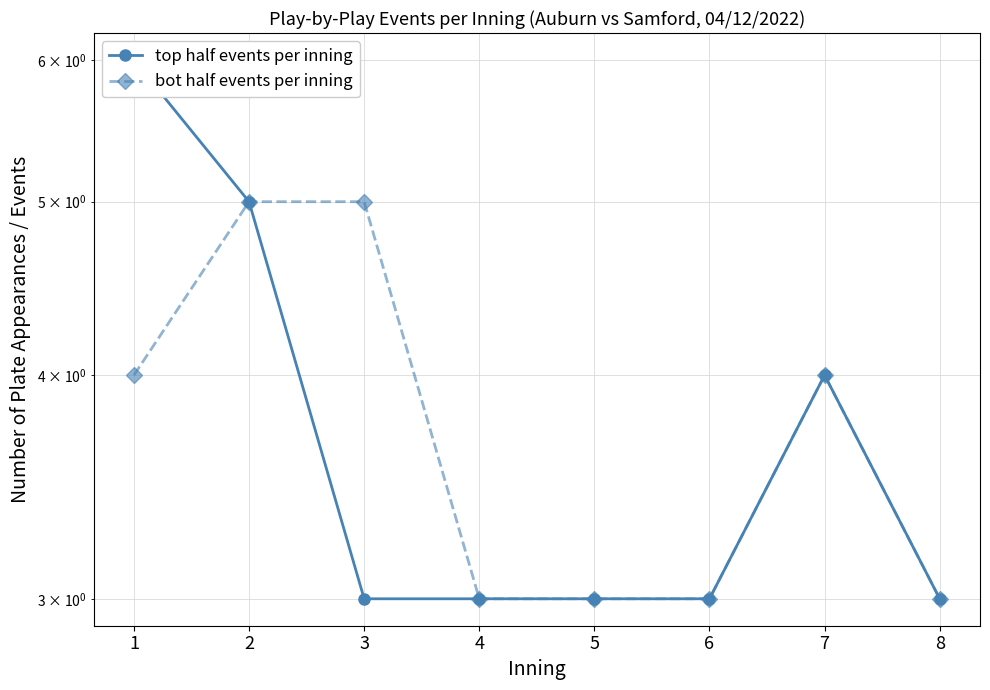

How many lines are shown in the chart?

2